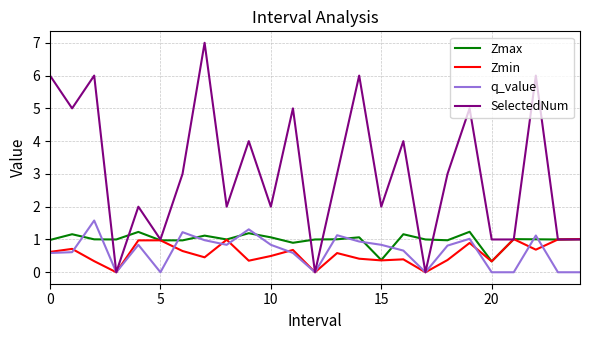

Which series has the largest range (max minus min)?

SelectedNum